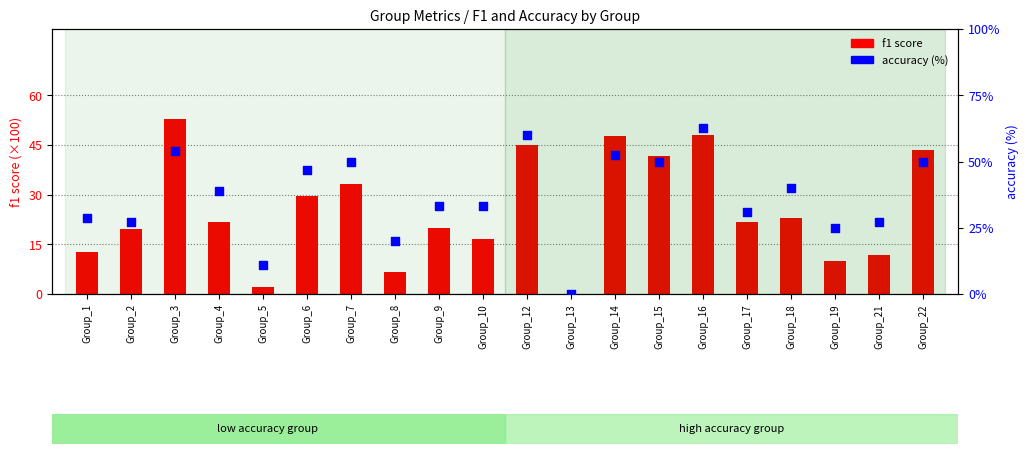

At how many categories does at least one series exceed 25?

16